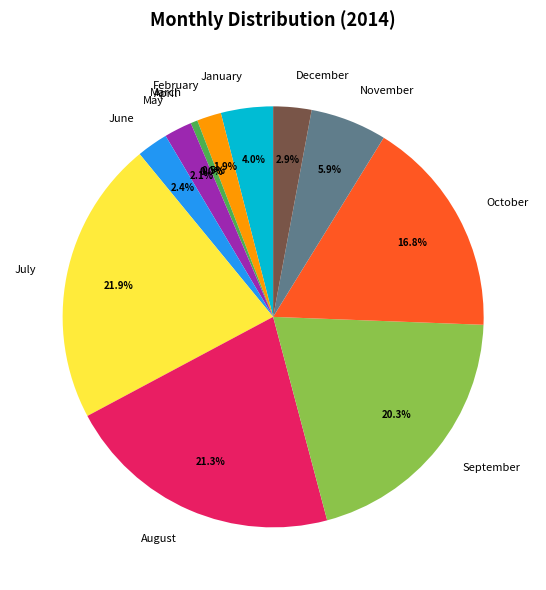

How many slices are in this pie chart?

12